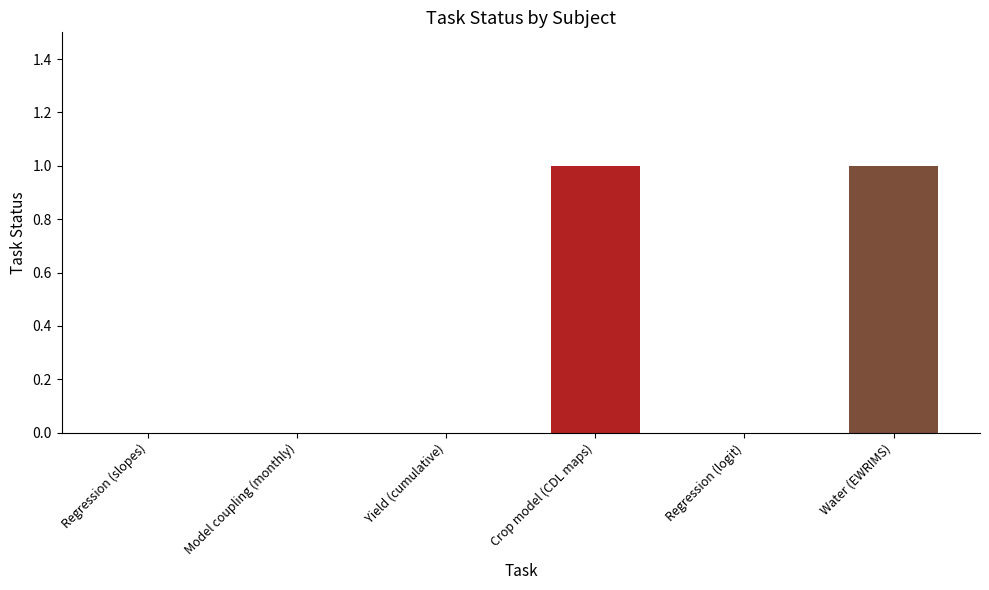

What is the maximum value shown in the chart?

1